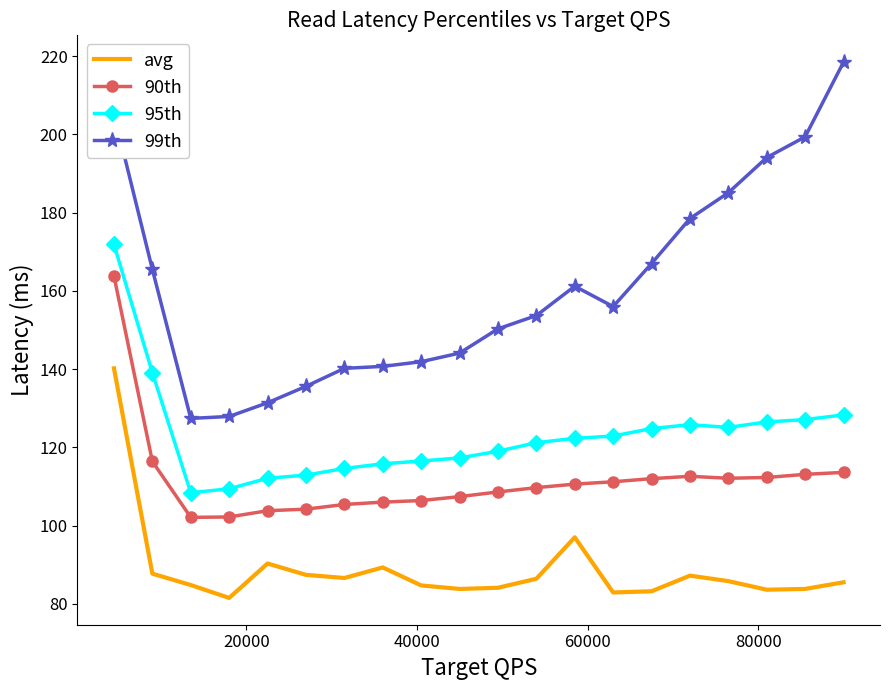

What is the average value of the 99th series?

161.2